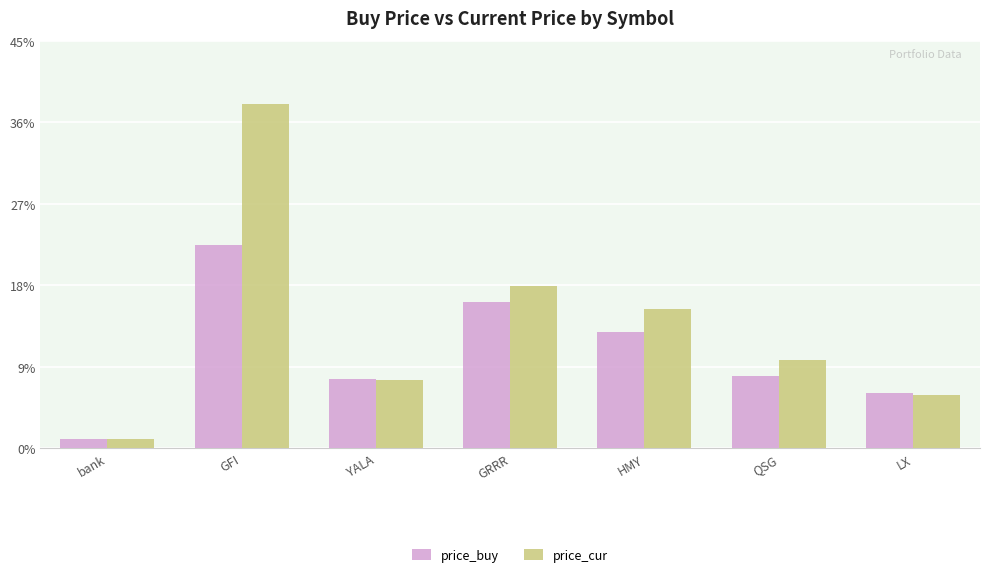

Rank the series at GRRR from highest to lowest value.

price_cur, price_buy